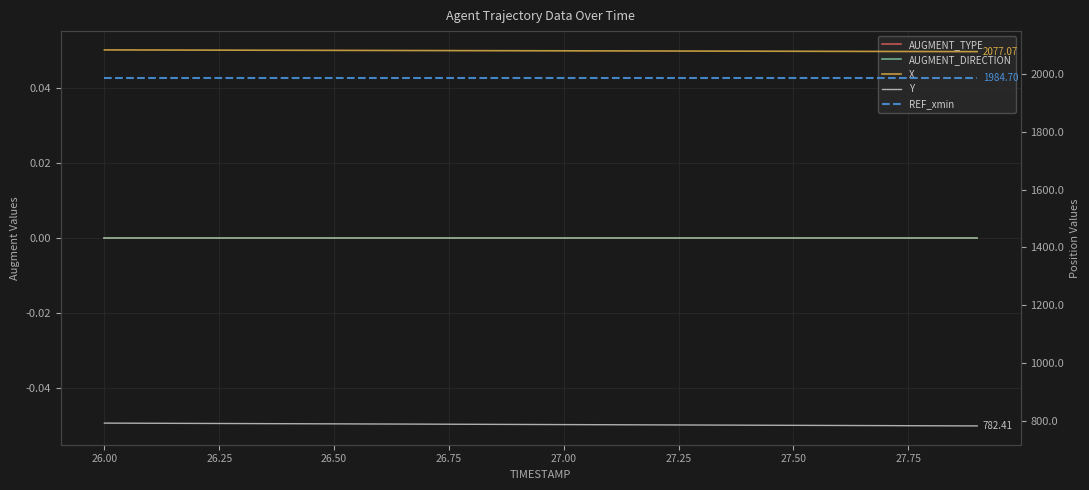

True or false: REF_xmin and X intersect in this chart.

False